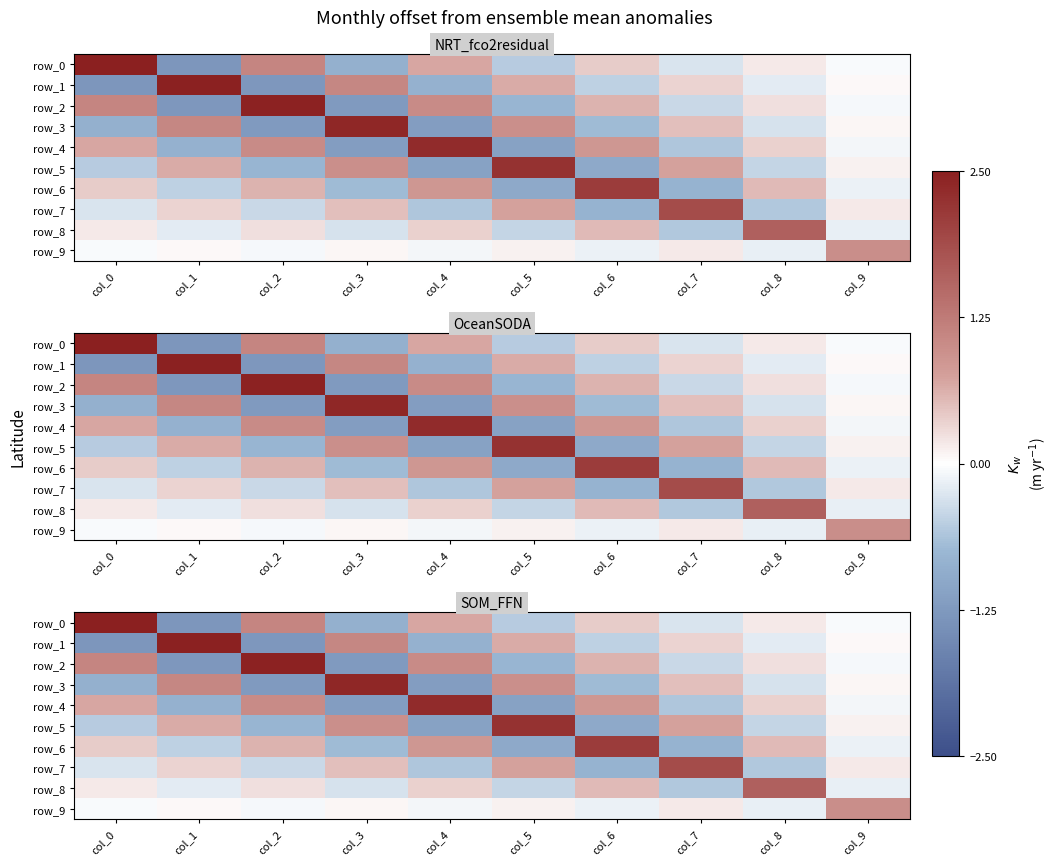

Count the number of categories in the chart.

10